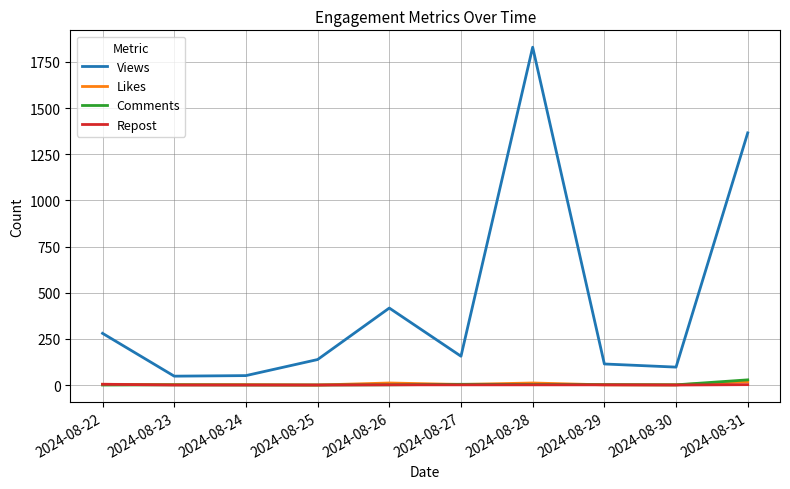

True or false: Views and Likes cross at least once.

False